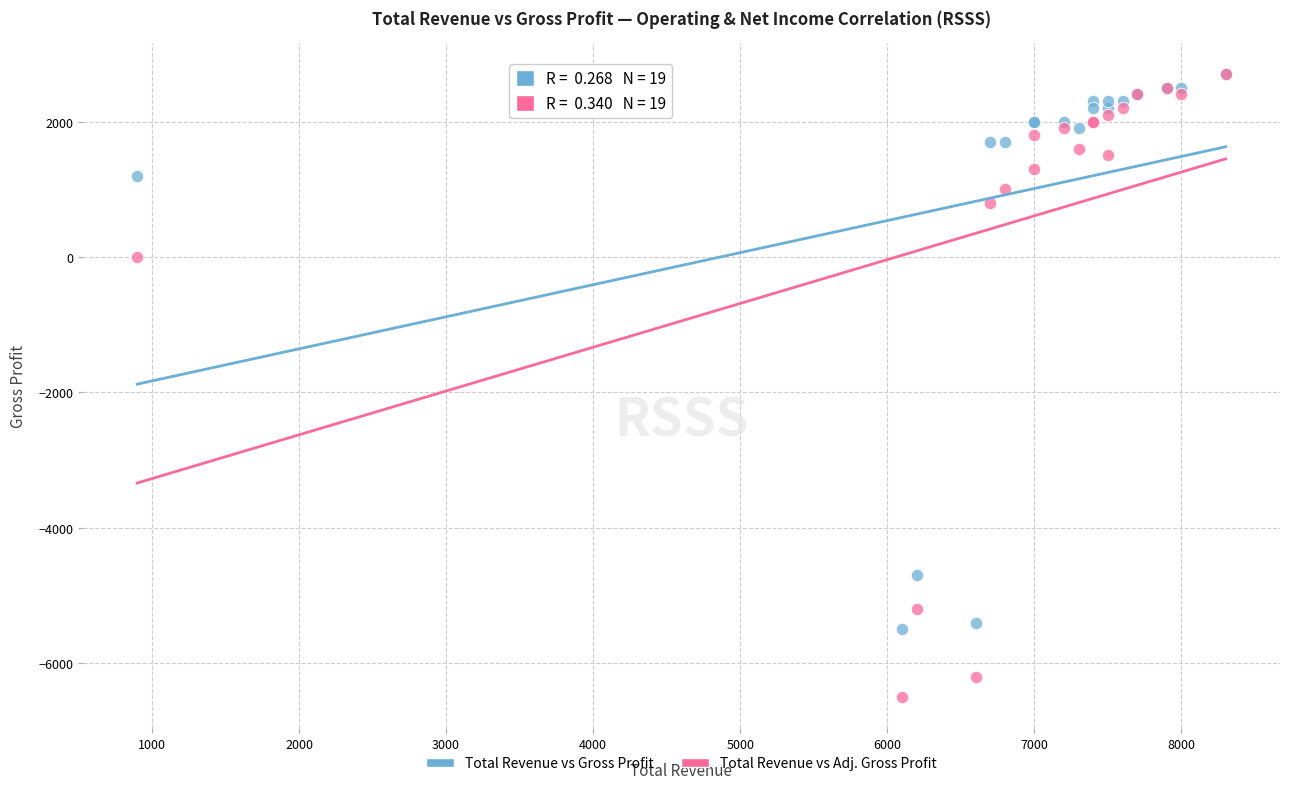

In the Total Revenue vs Gross Profit series, what Y value is closest to -1400?

1200